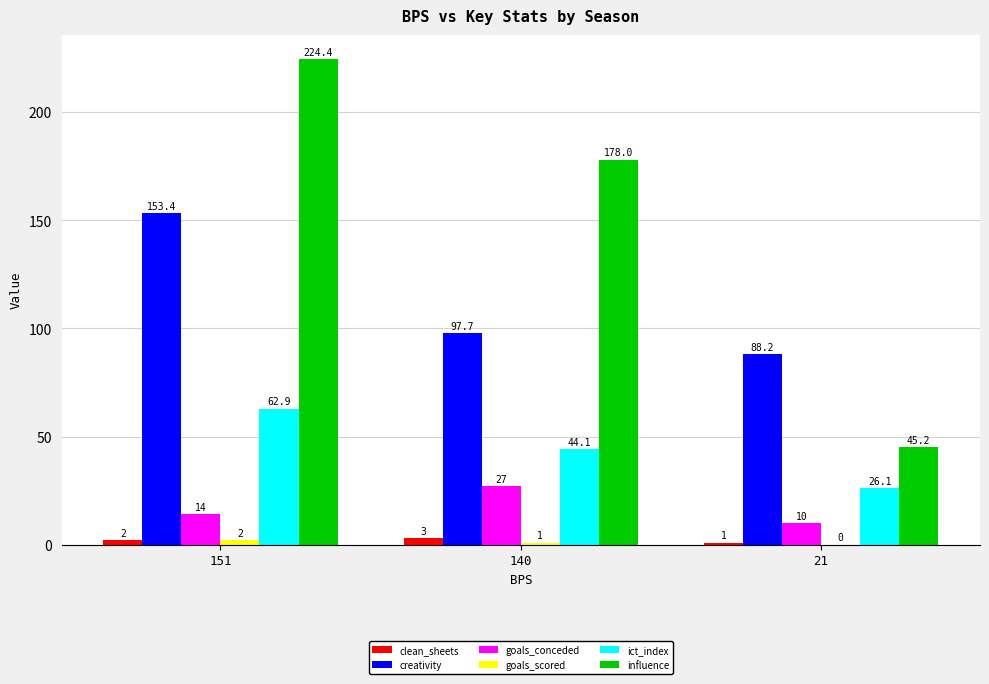

Which series changed the most between 151 and 21?

influence